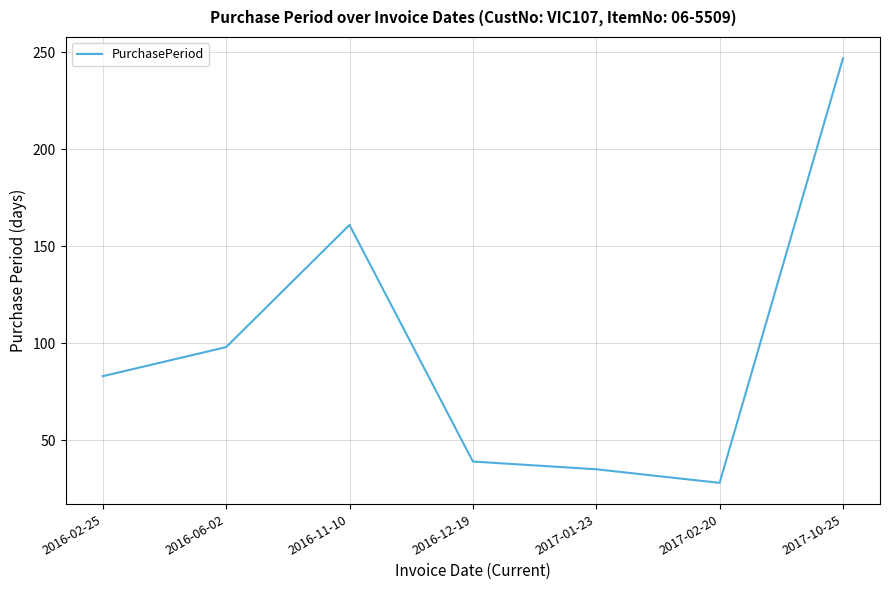

How many interior local peaks (higher than both neighbors) does the data have?

1